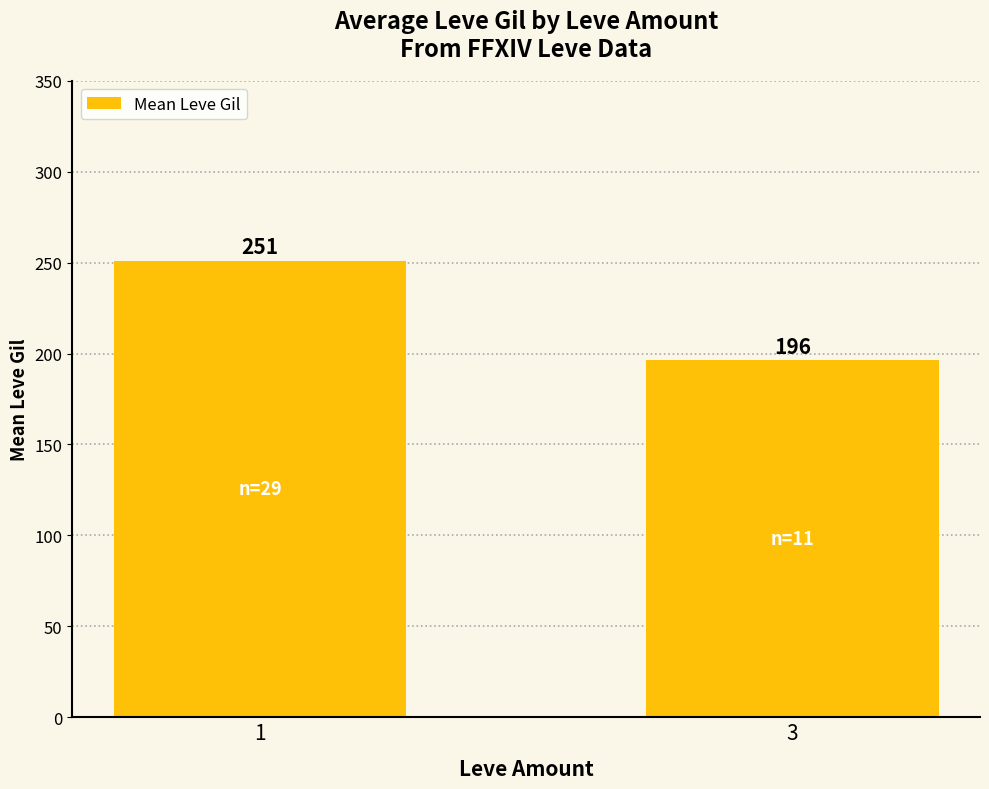

What is the value of the 2nd bar from the left?

196.4